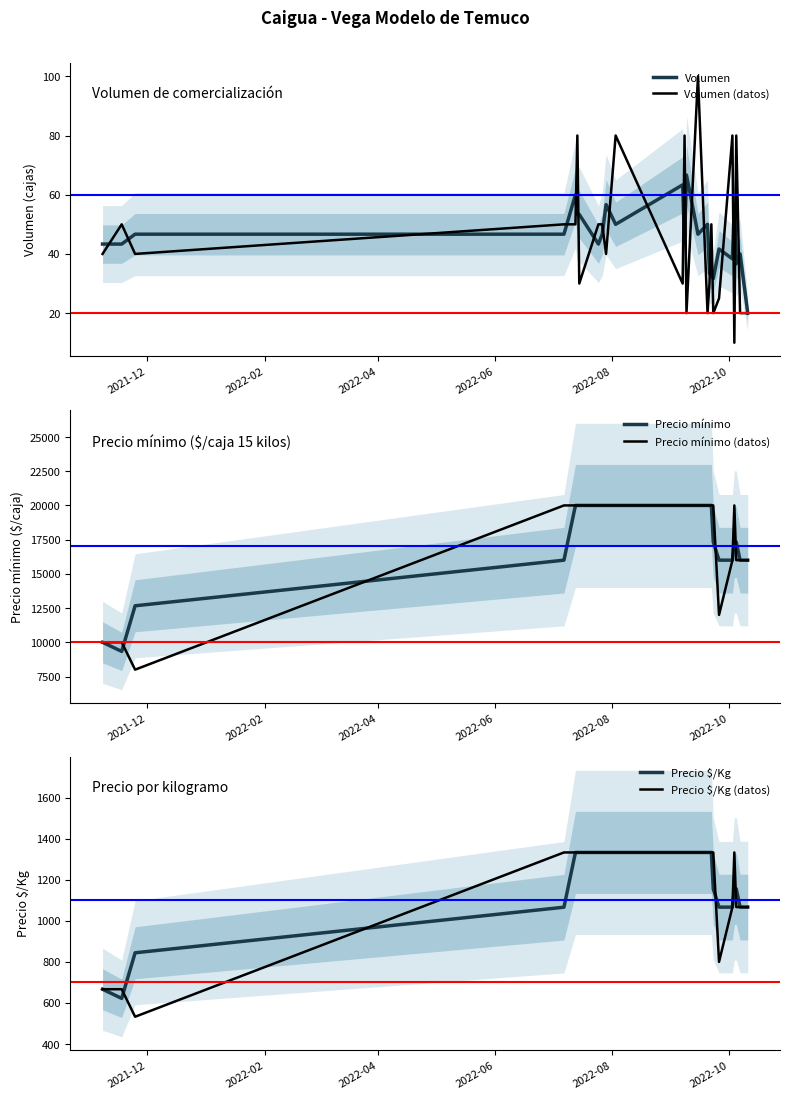

How many interior local valleys does the Precio mínimo (datos) series have?

2